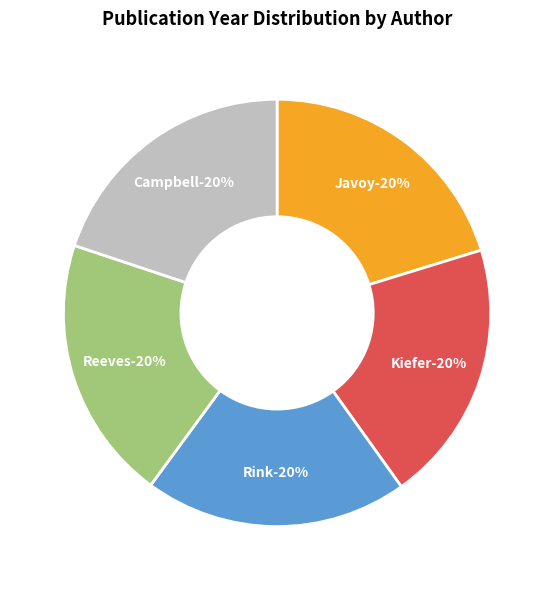

To the nearest percent, what is the average slice percentage?

20%